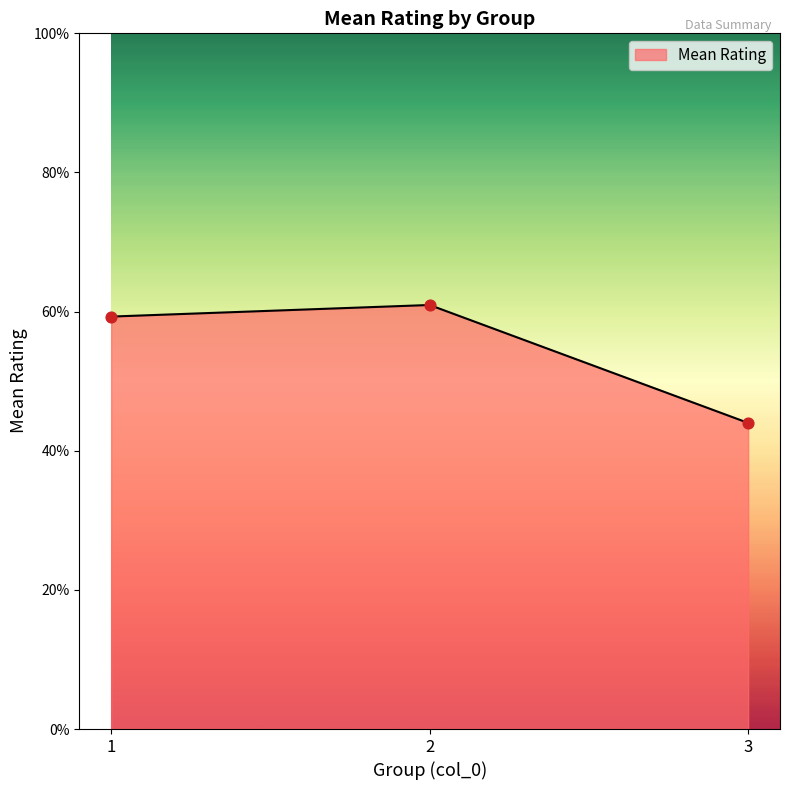

Between 3 and 1, which is larger?

1